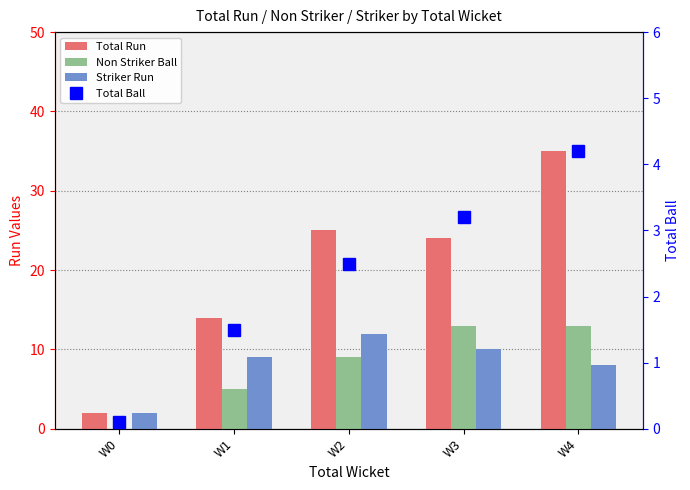

What is the sum of all Total Run values?

100.0